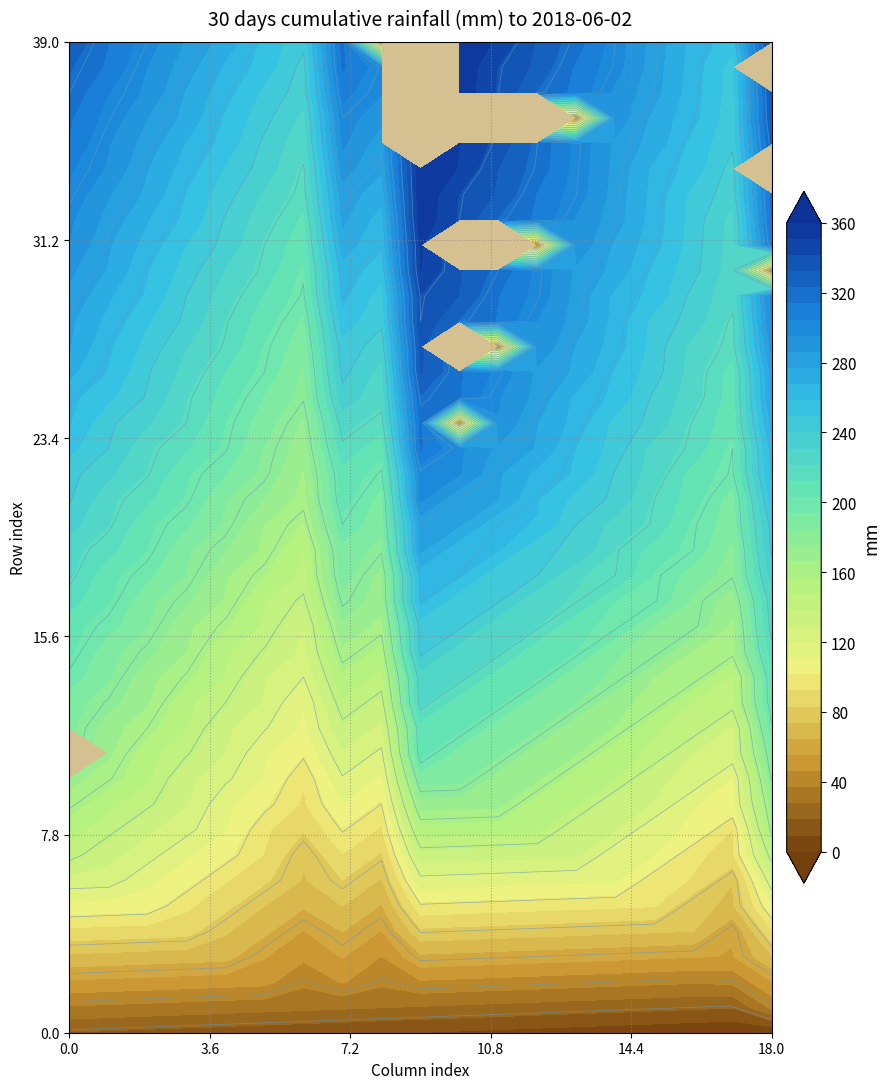

What is the difference between the r34 values at 8 and 17?

42